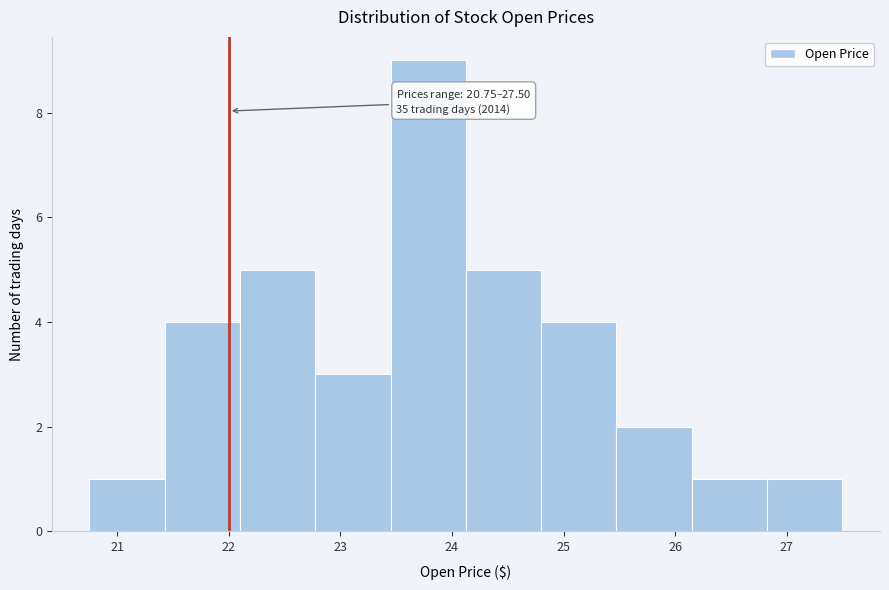

Which range on the x-axis has the tallest bar?

23.5 to 24.1